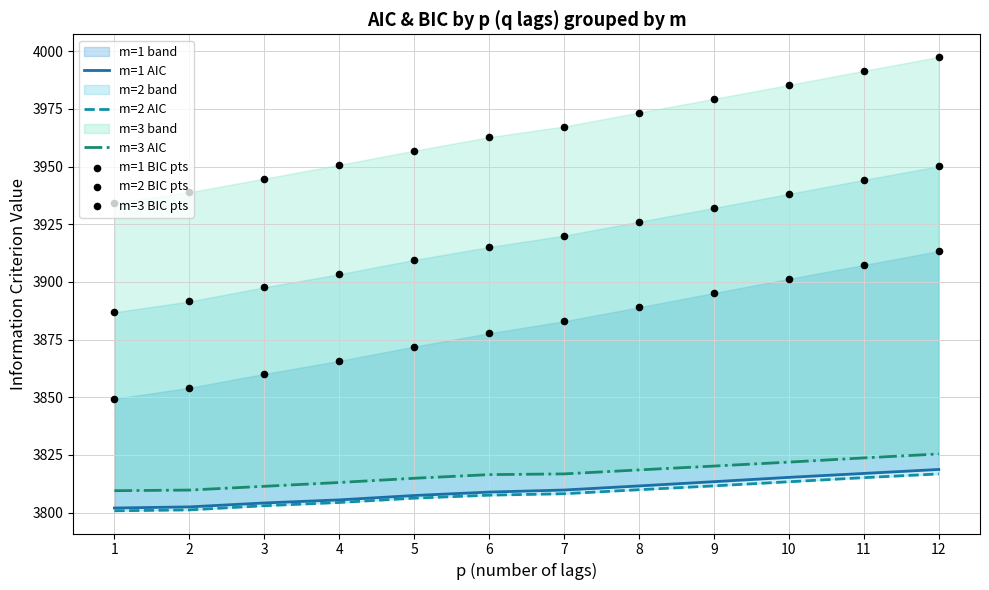

Is the value of m=1 AIC at 3 greater than the value of m=3 BIC pts at 3?

No